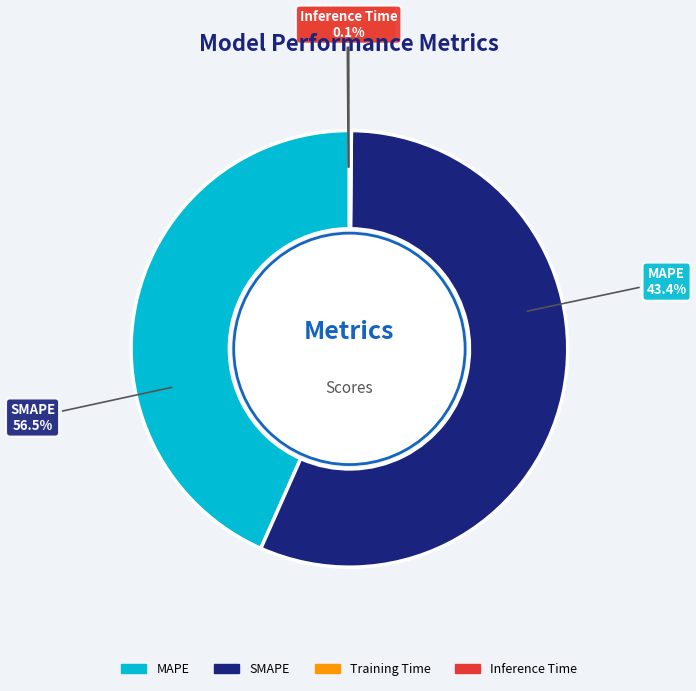

Between Training Time and Inference Time, which is larger?

Inference Time